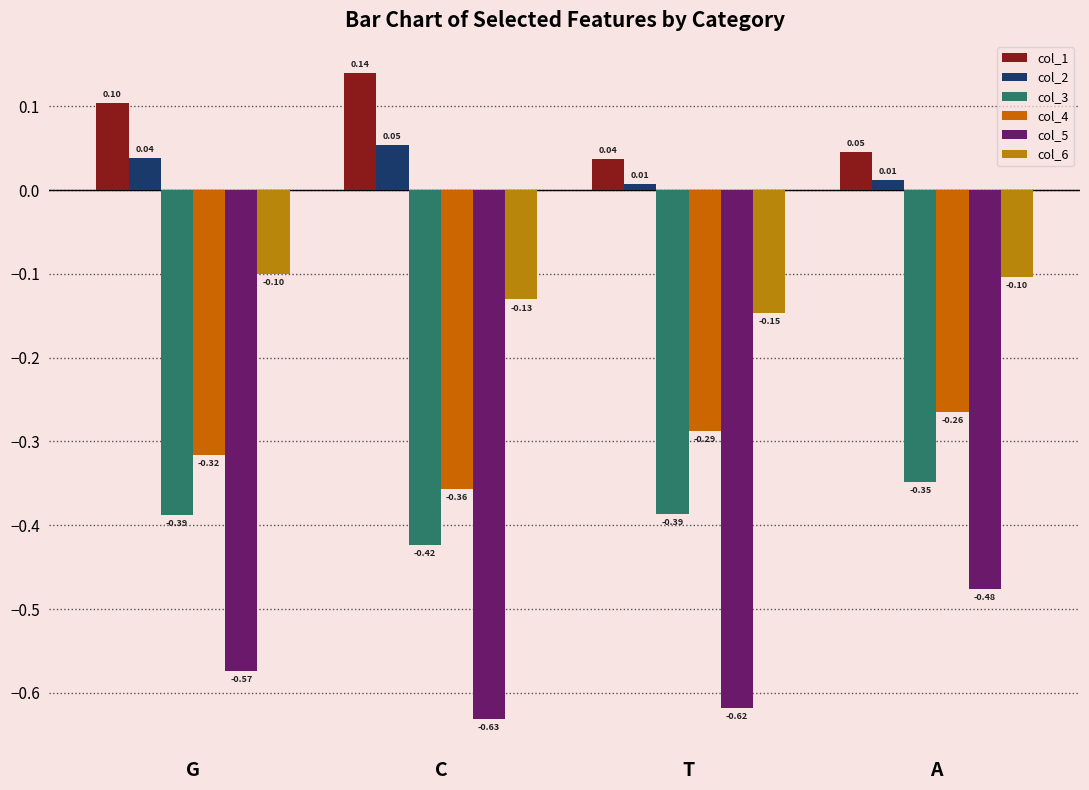

What is the sum of all col_6 values?

-0.5